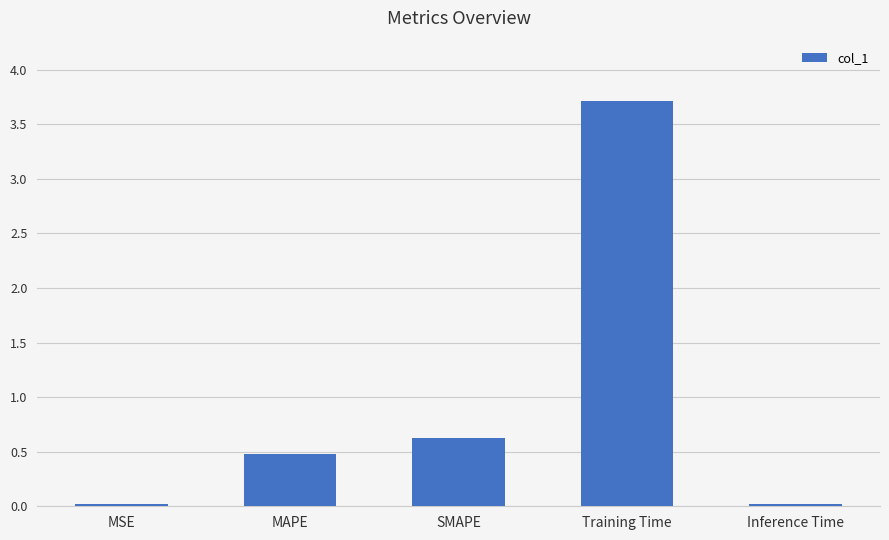

True or false: the data shows 0.3 at SMAPE.

False